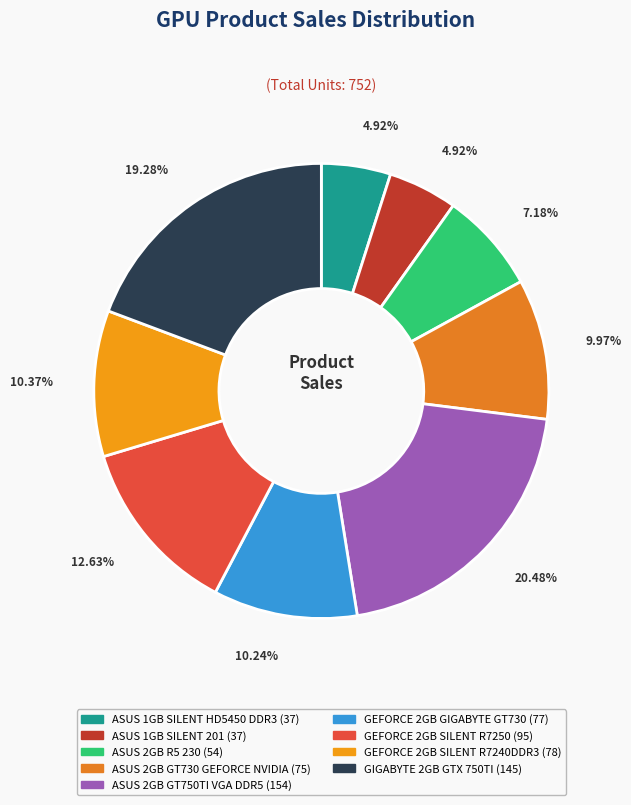

Count the number of slices in the pie.

9